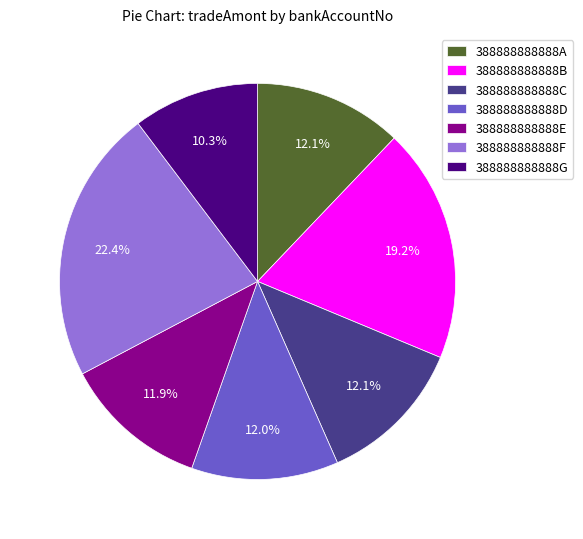

Which category has the smallest portion of the pie?

388888888888G